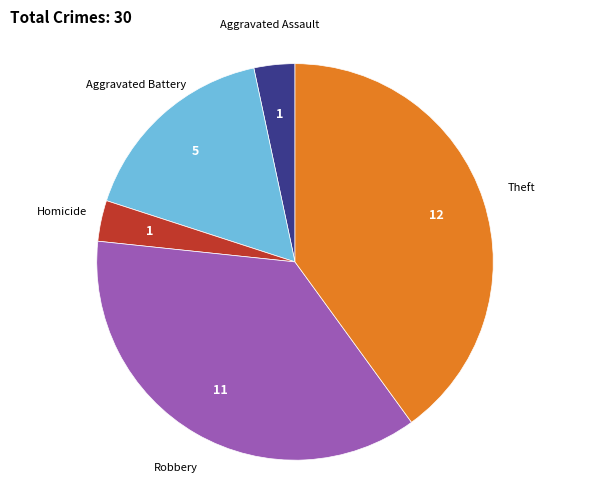

Is there any slice that represents more than half of the pie?

No